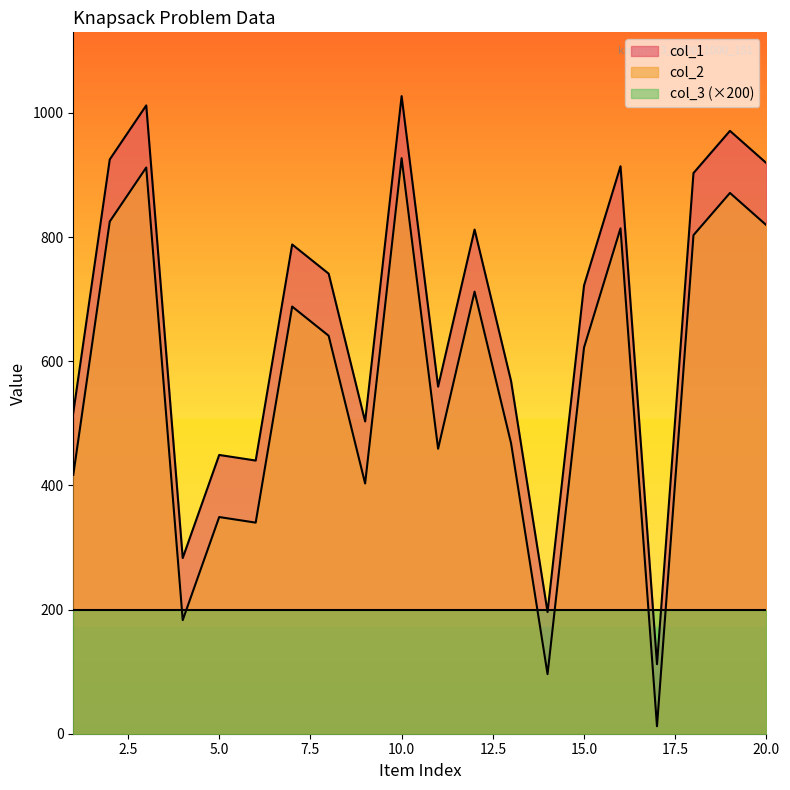

What are all the series names shown in the legend?

col_1, col_2, col_3 (×200)